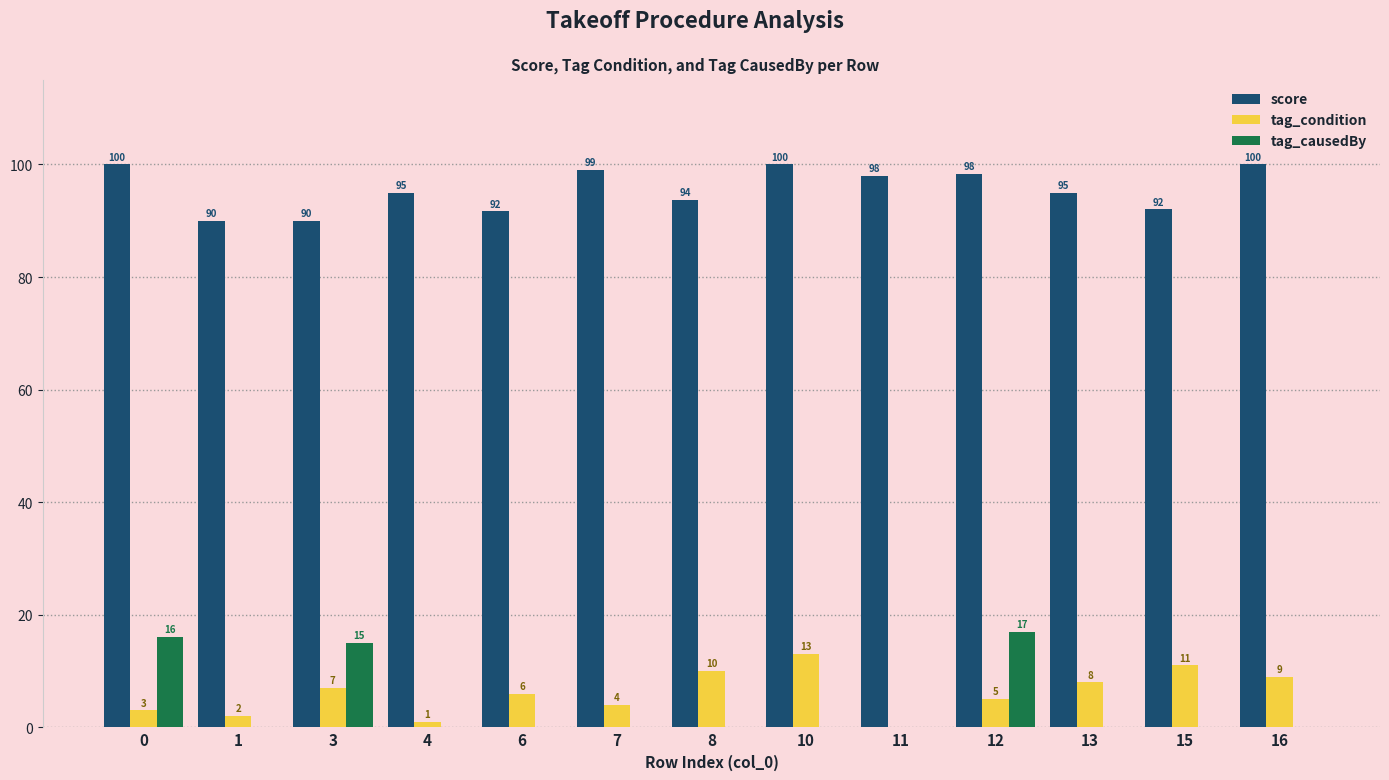

Is it true that tag_condition equals 15.9 at 8?

False